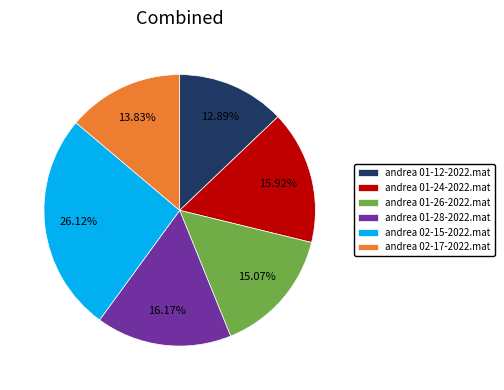

Is the sum of andrea 01-26-2022.mat and andrea 01-12-2022.mat greater than half?

No